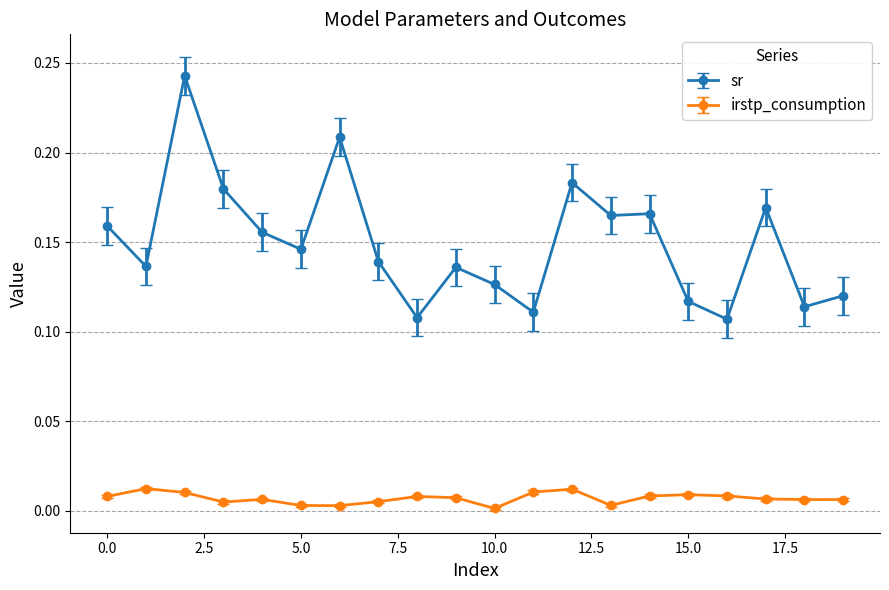

True or false: irstp_consumption has more than 2 points higher than both neighbors.

True